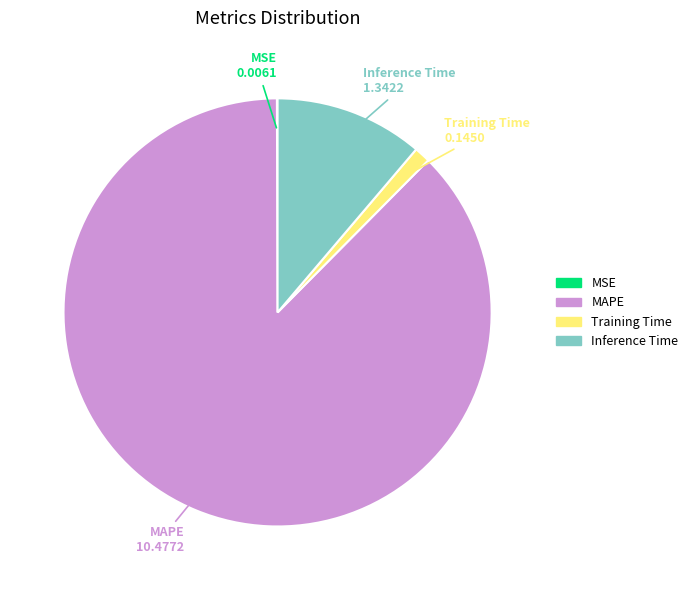

Is it true that Training Time is 11% of the pie?

False